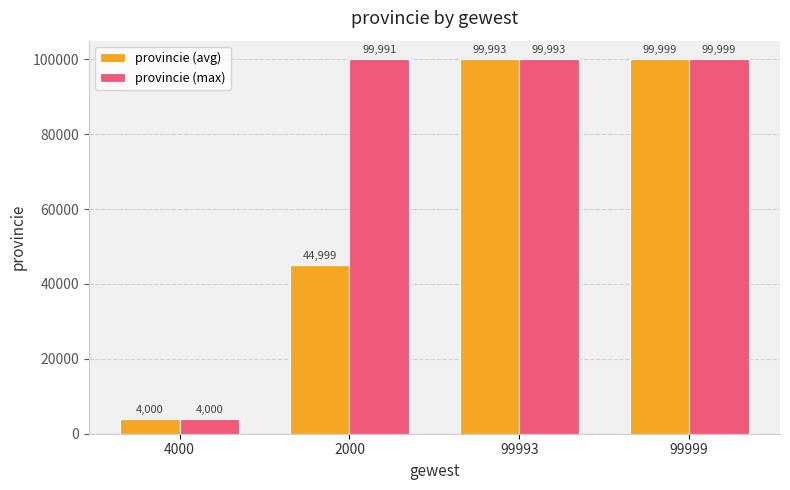

Which series changed the most between 2000 and 99993?

provincie (avg)